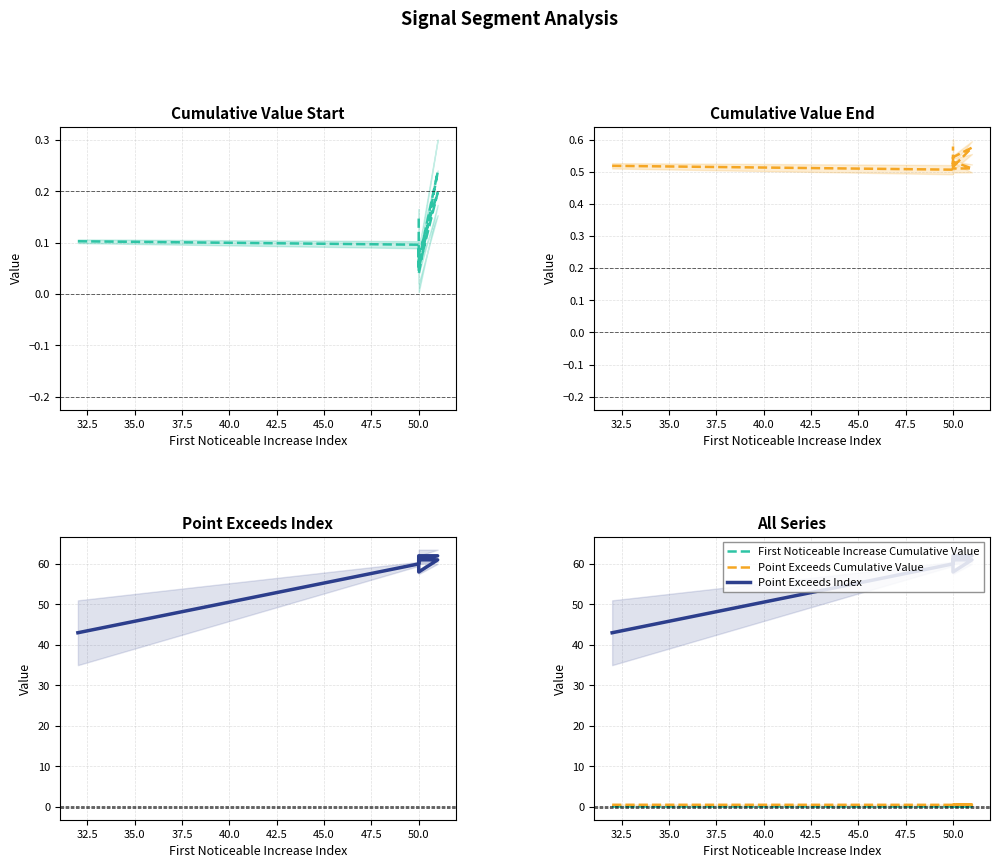

Does the chart have visible grid lines?

Yes